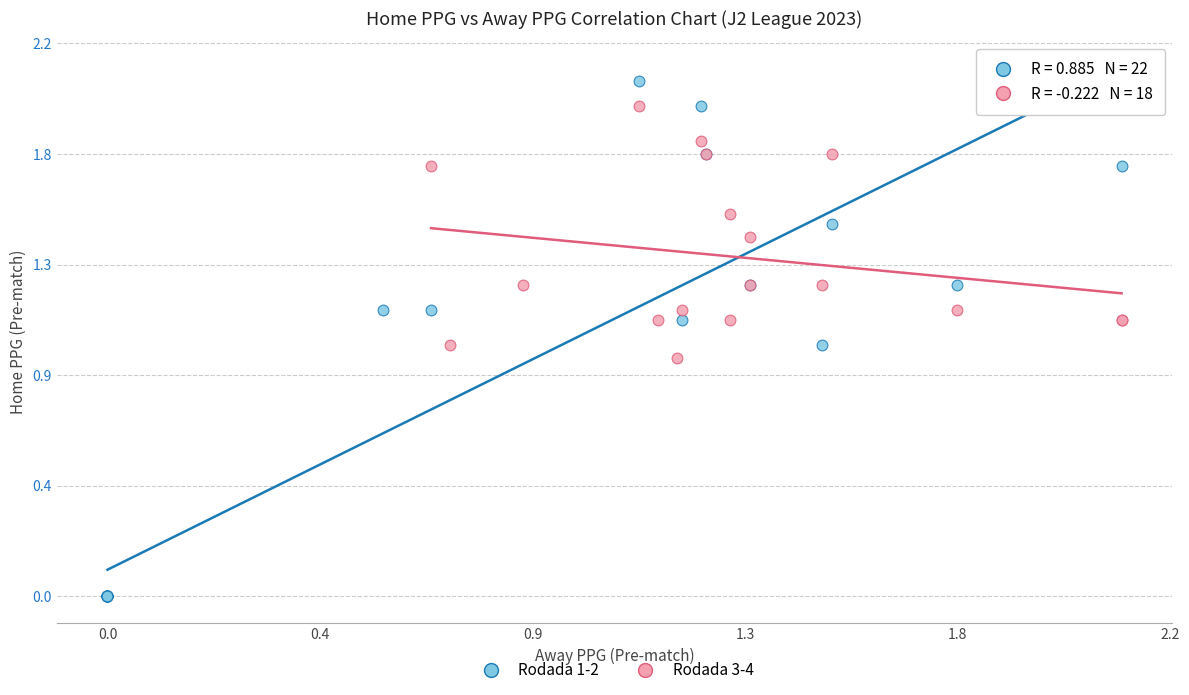

What are all the series names shown in the legend?

Rodada 1-2, Rodada 3-4